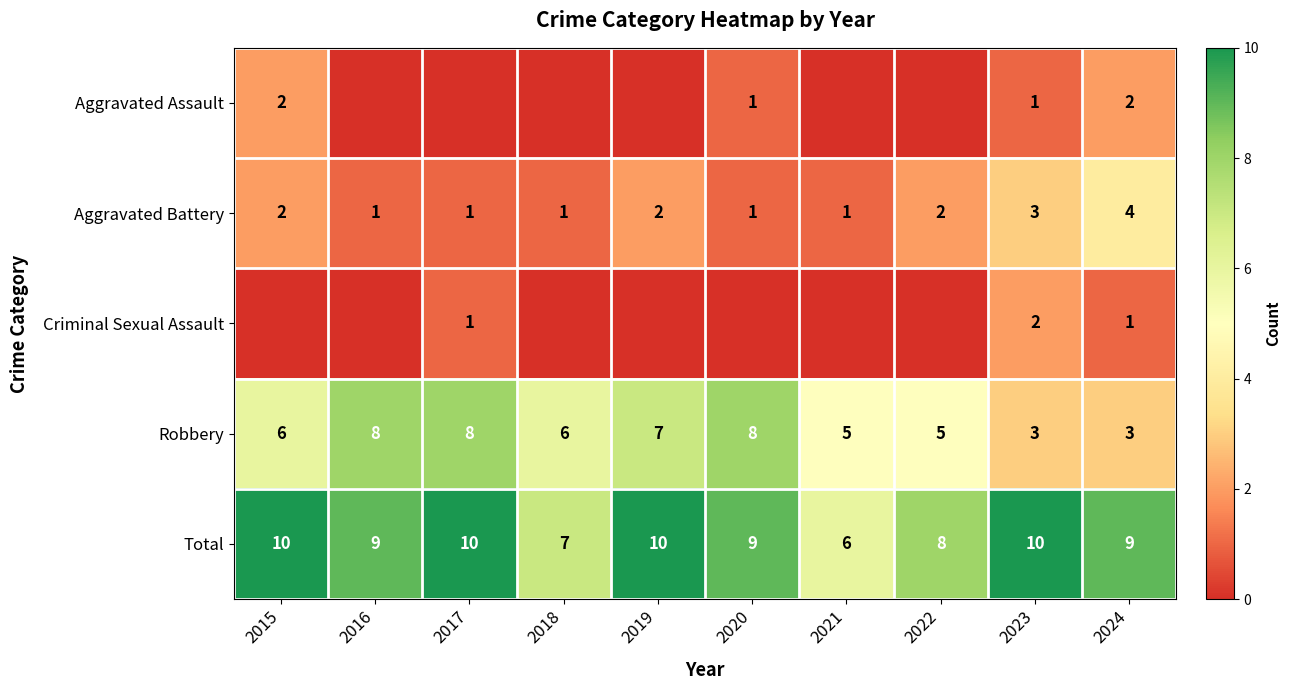

What is the greatest value displayed?

10